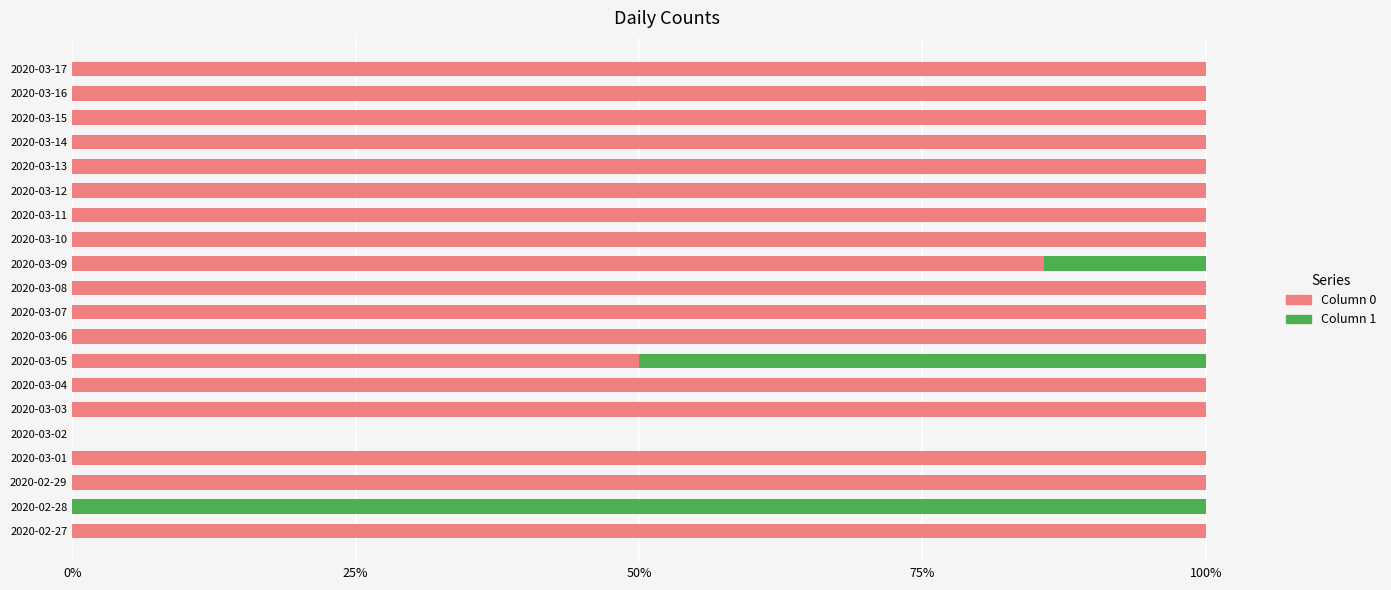

What is the total value across all series at 2020-03-13?

100.0